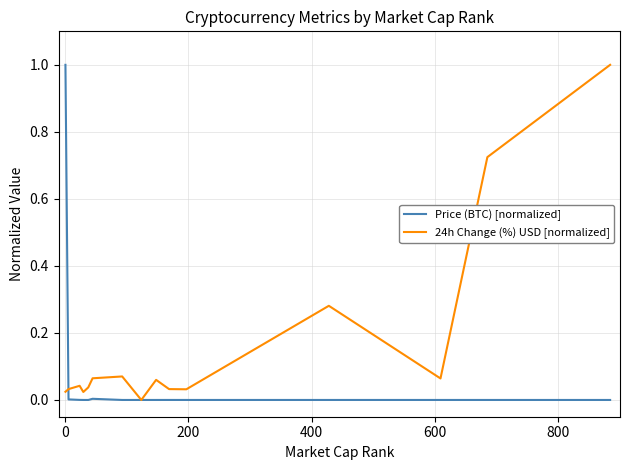

Rank the series by their average value, from lowest to highest.

Price (BTC) [normalized], 24h Change (%) USD [normalized]